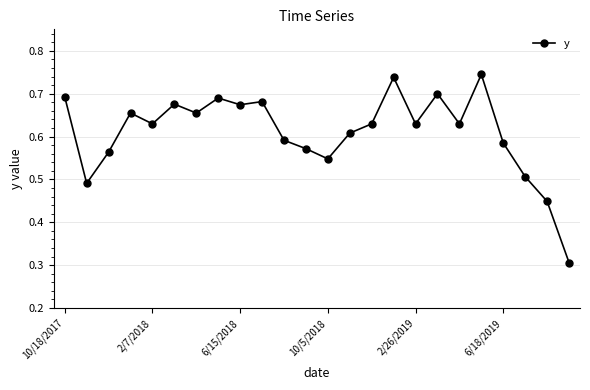

What is the difference between the maximum and second lowest values?

0.3